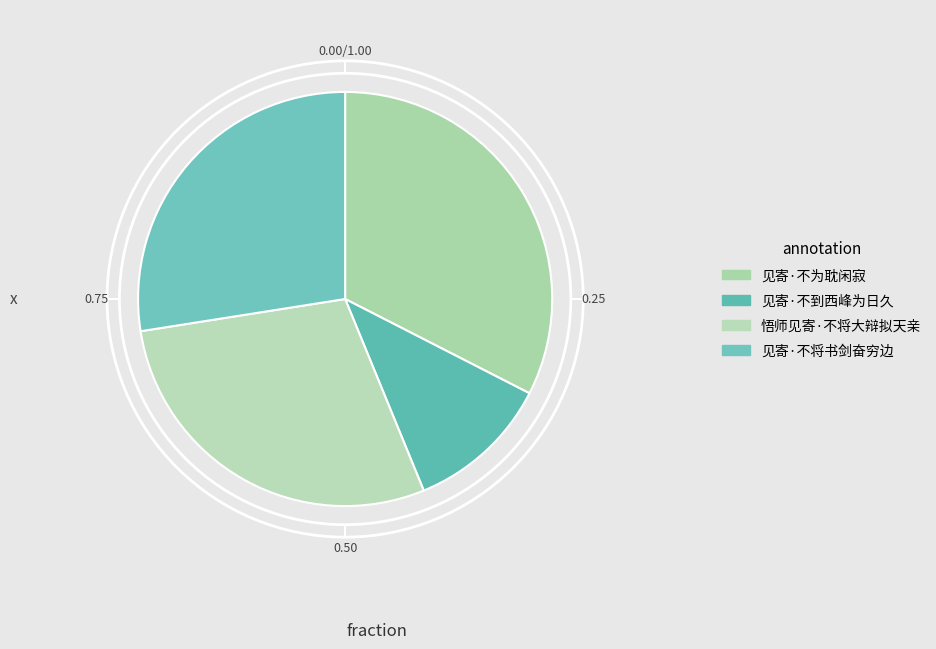

To the nearest percent, what is the difference between the largest and smallest slice percentages?

21%